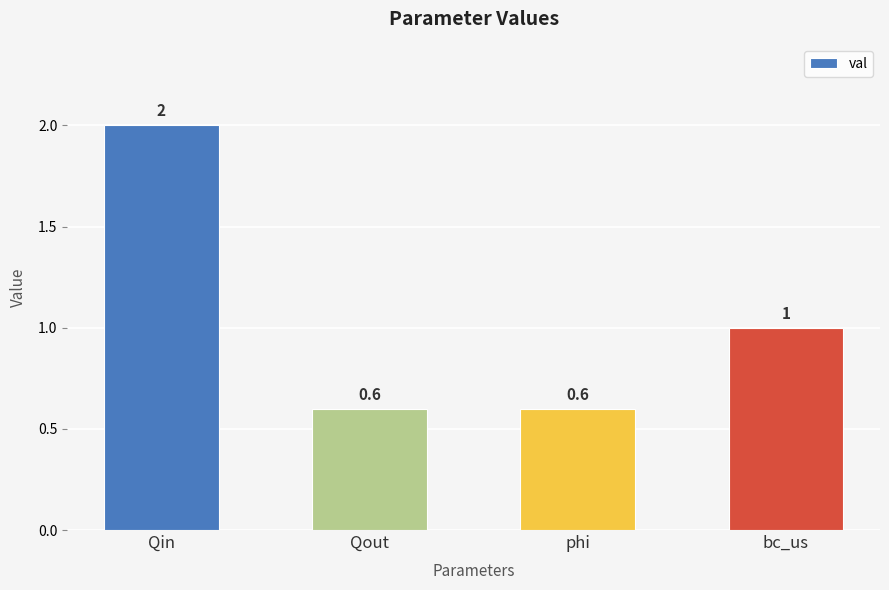

At which label is the value closest to 1?

bc_us